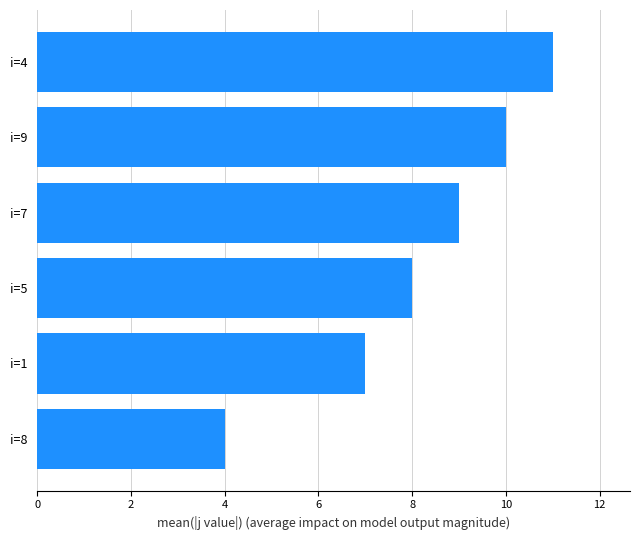

What is the smallest value displayed?

4